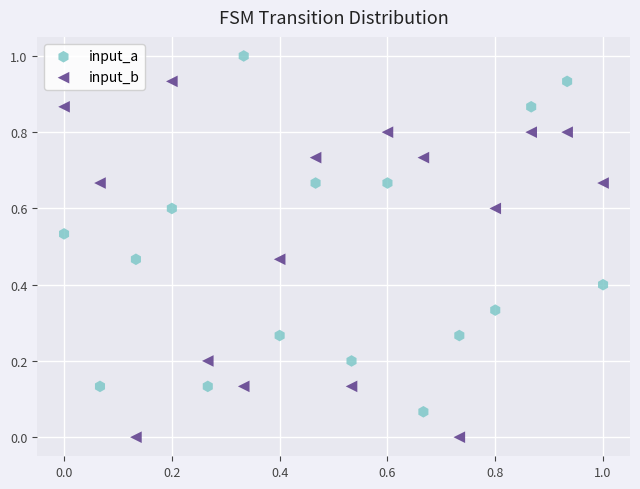

Which series contains the lowest Y value?

input_b